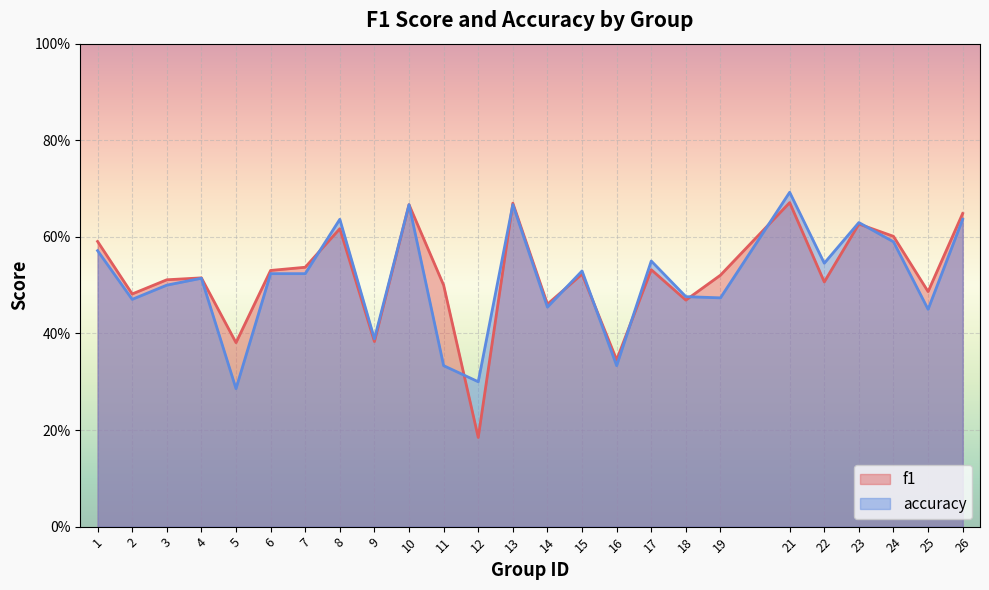

How many times do f1 and accuracy cross each other?

9